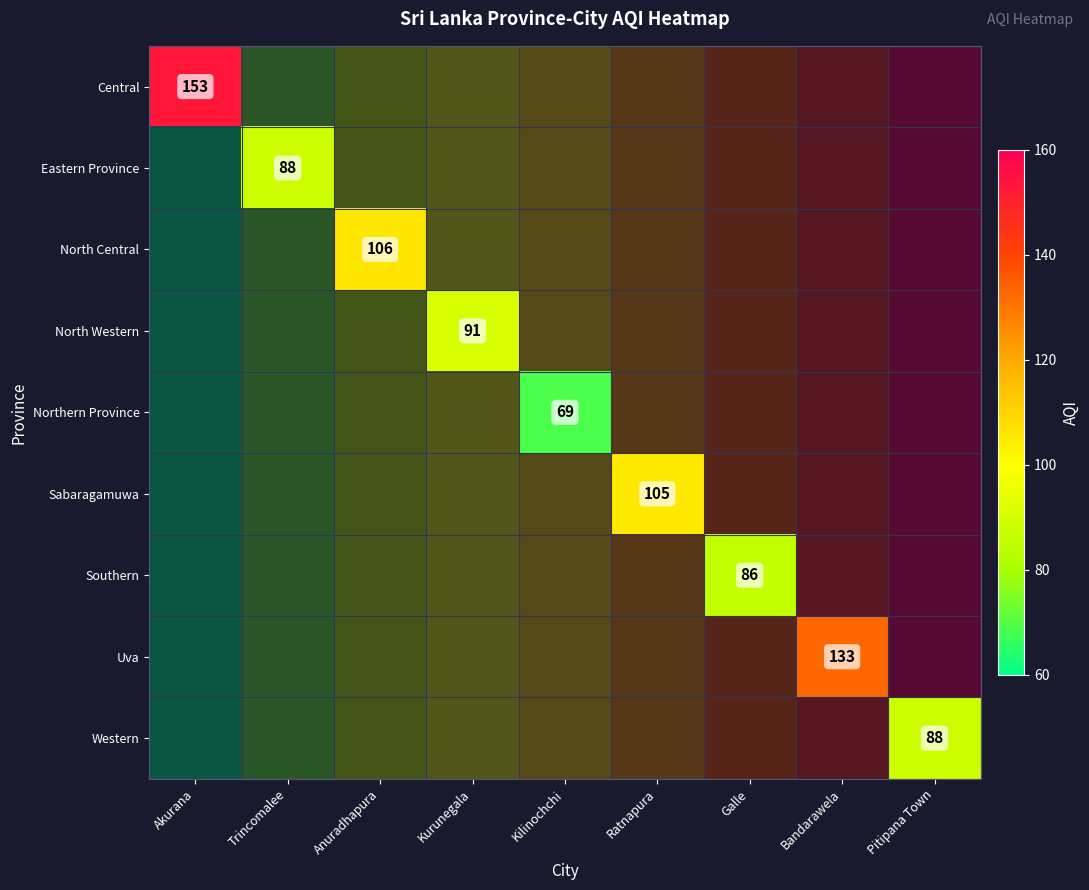

At Kurunegala, list the series in order from smallest to largest.

Central, Eastern Province, North Central, North Western, Northern Province, Sabaragamuwa, Southern, Uva, Western